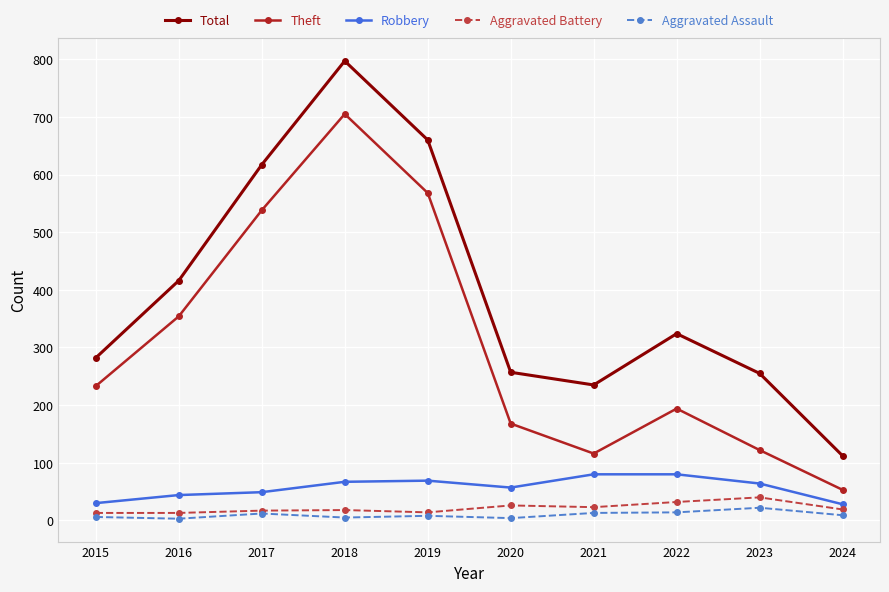

True or false: Total has more than 0 interior local peaks.

True